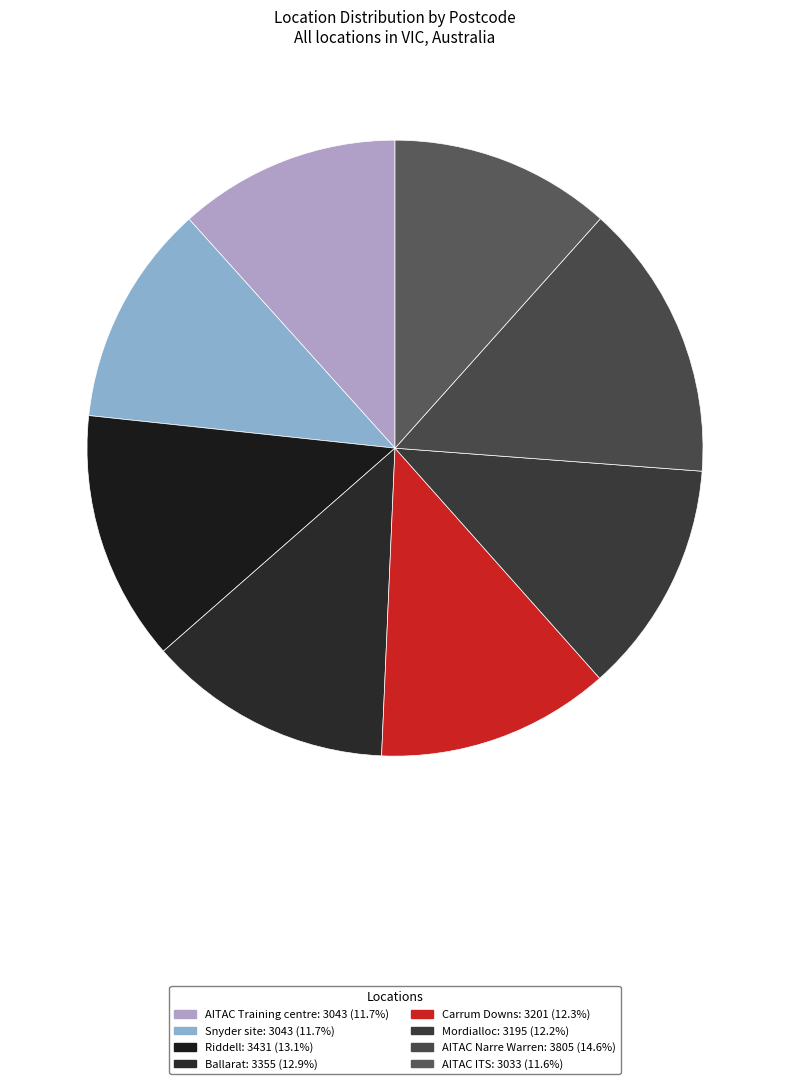

What percentage is the Riddell slice, to the nearest percent?

13%